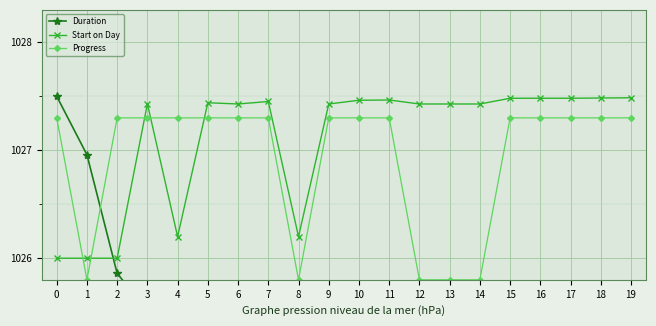

Which series has the largest total across all categories?

Start on Day